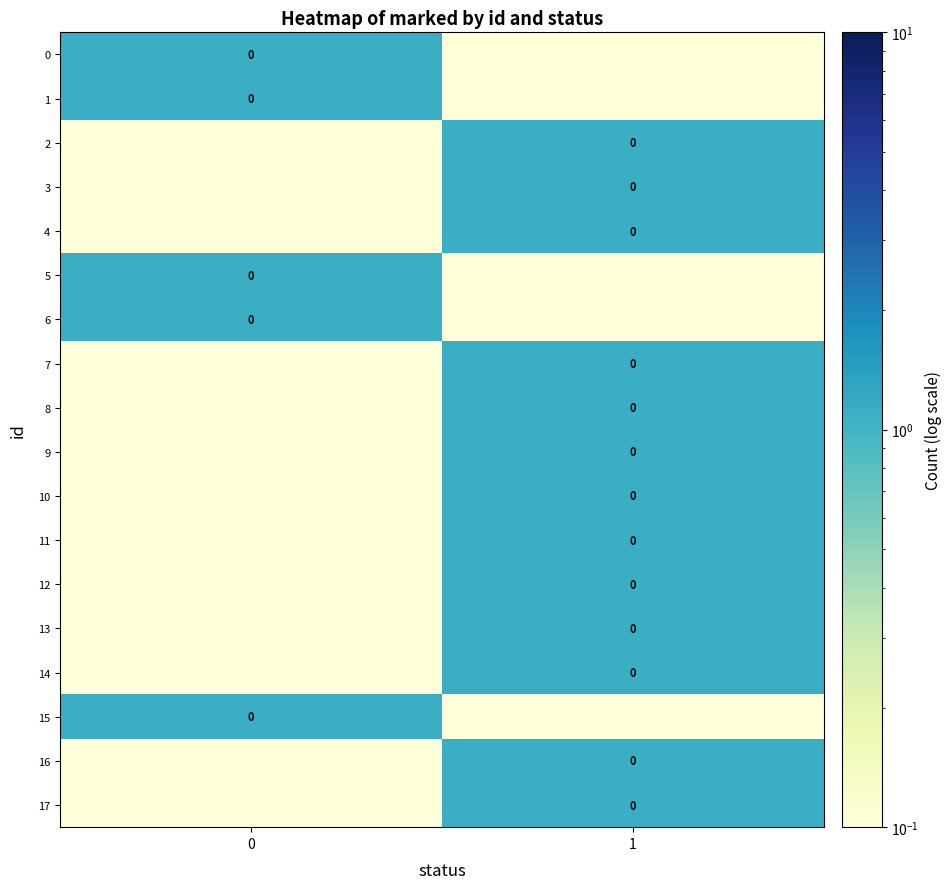

What is the sum of all 17 values?

1.2